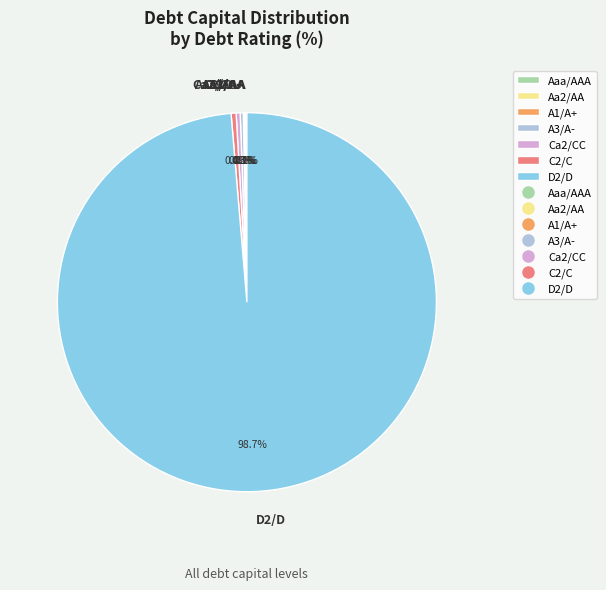

What percentage is NOT represented by Ca2/CC?

99.7%